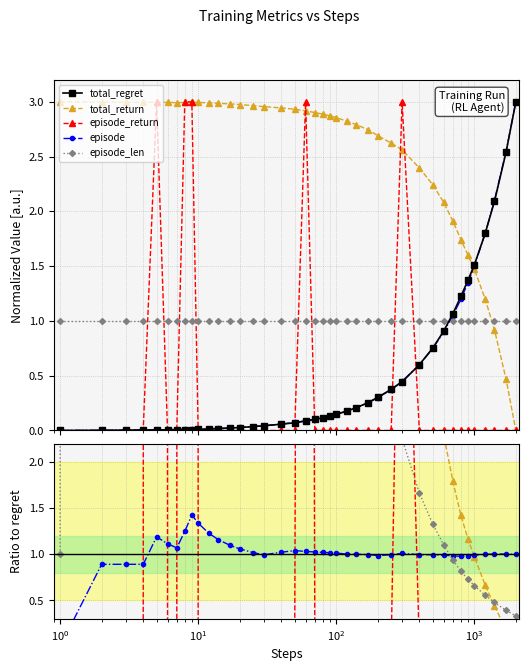

True or false: total_return has a value of 4.2 at 250.

False